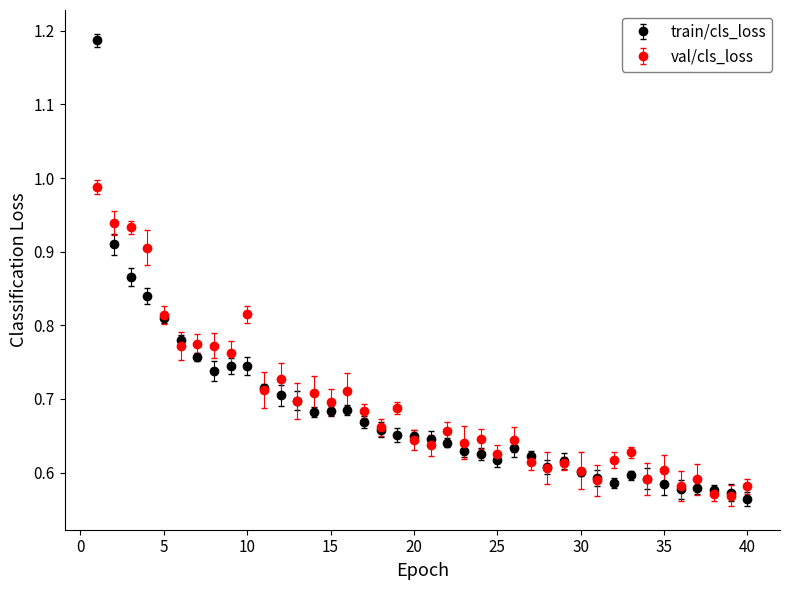

What are all the series names shown in the legend?

train/cls_loss, val/cls_loss